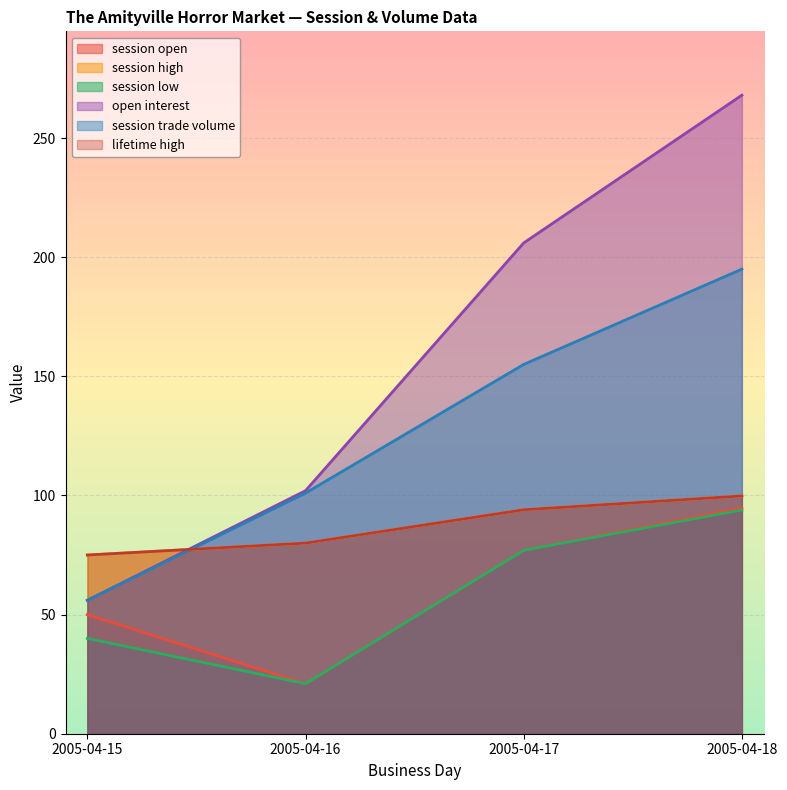

What is the difference between the maximum and minimum values in the session high series?

24.8